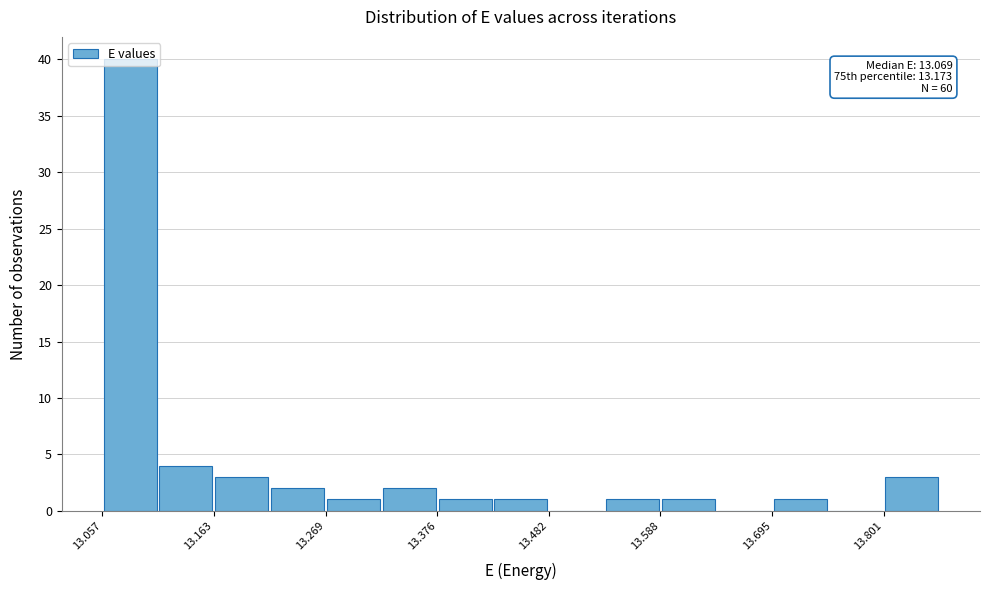

Around what value on the x-axis is the tallest bar? Give the approximate position of its centre, as read against the axis.

13.08